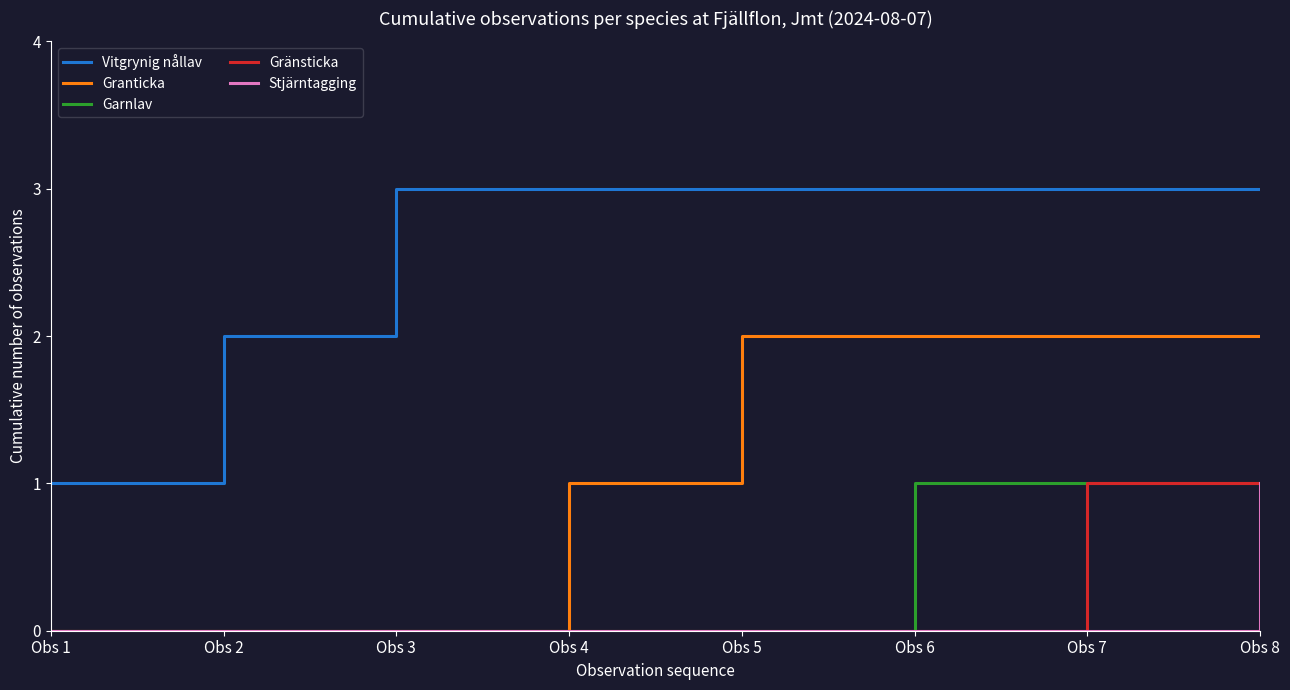

What is the maximum value shown in the chart?

3